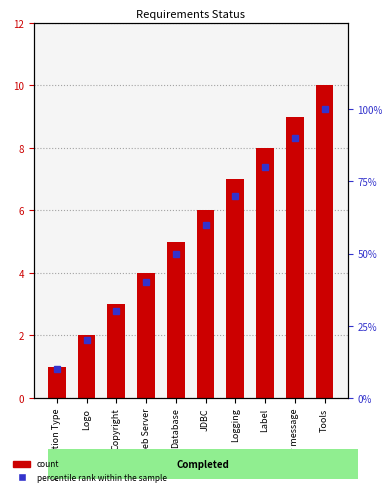

Reading left to right, transcribe all the data shown in this chart.

count: 1	2	3	4	5	6	7	8	9	10
percentile rank within the sample: 10	20	30	40	50	60	70	80	90	100